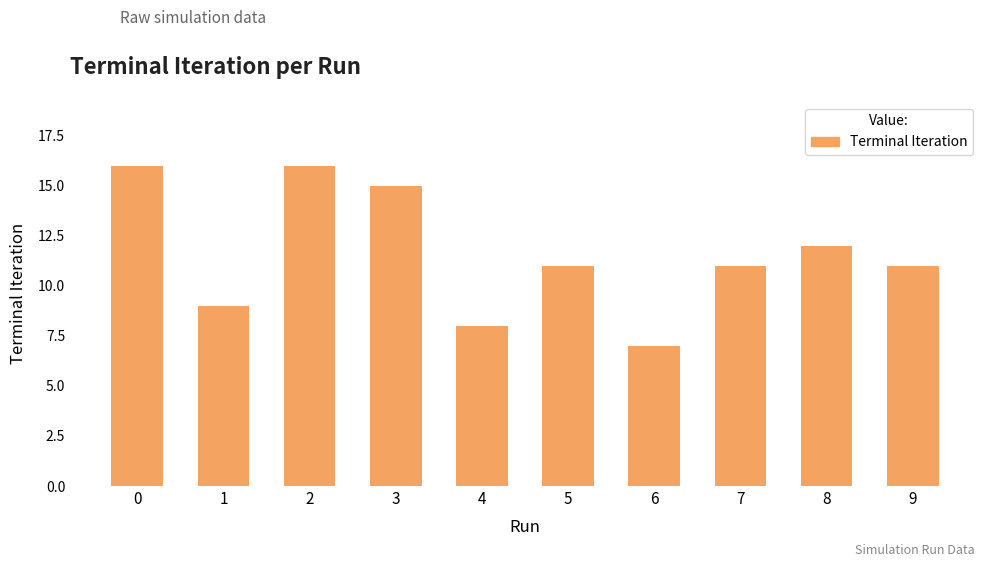

What is the value of the 4th bar from the left?

15